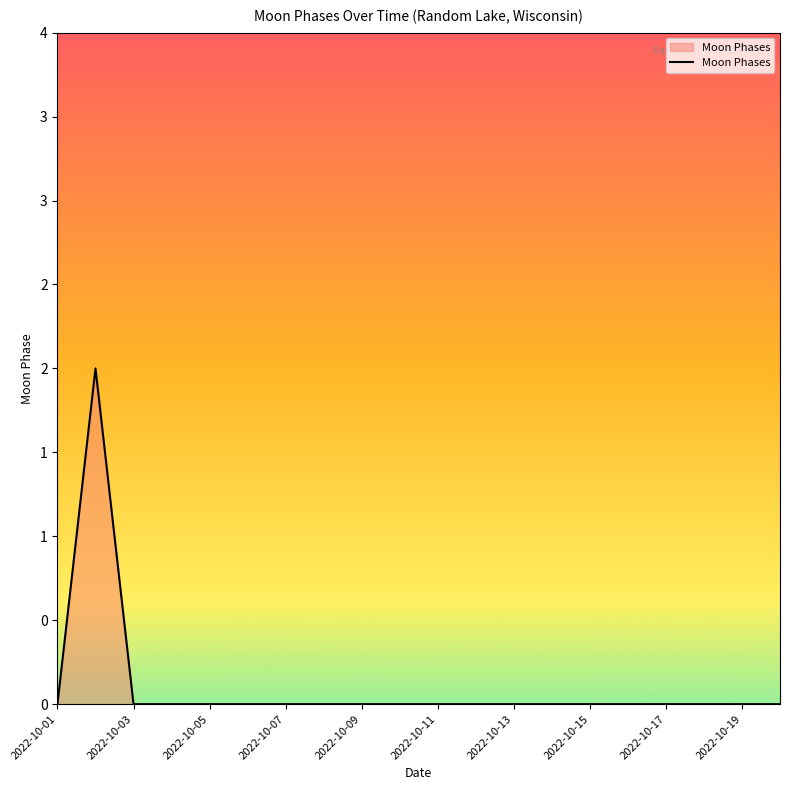

How many interior local peaks (higher than both neighbors) does the data have?

1